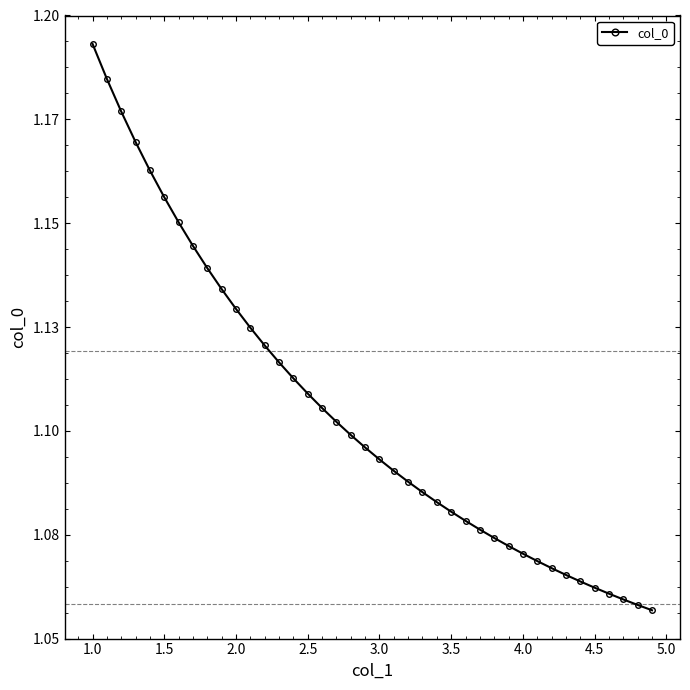

True or false: the data has more than 0 interior local peaks.

False